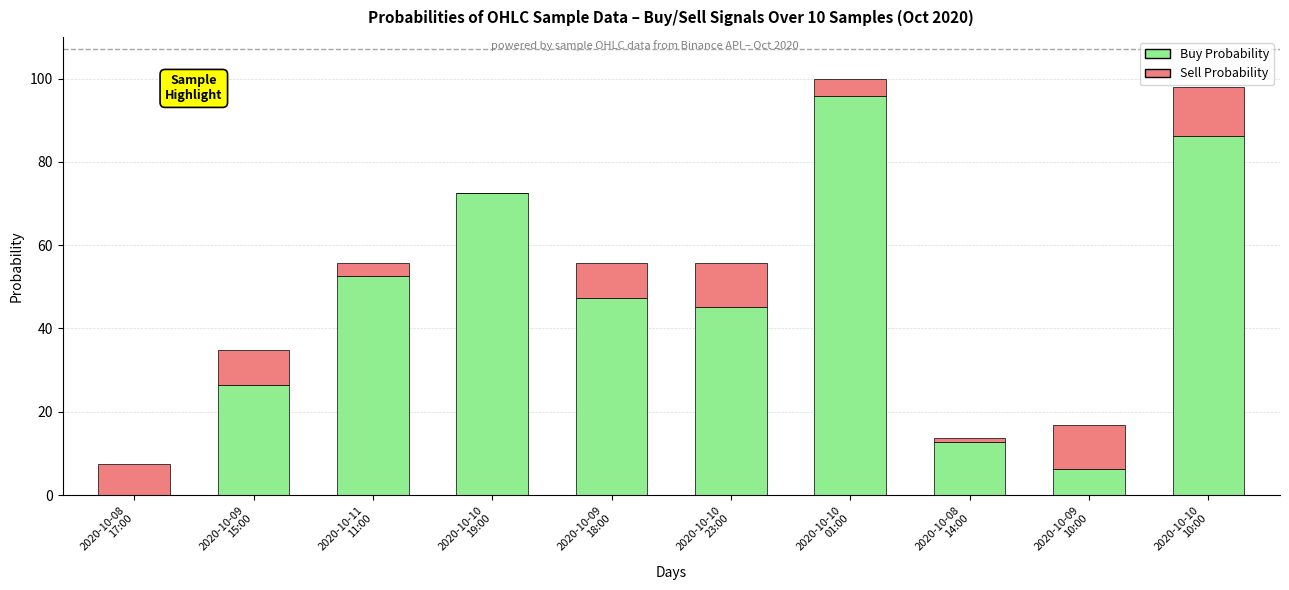

What is the maximum value for Buy Probability?

95.8